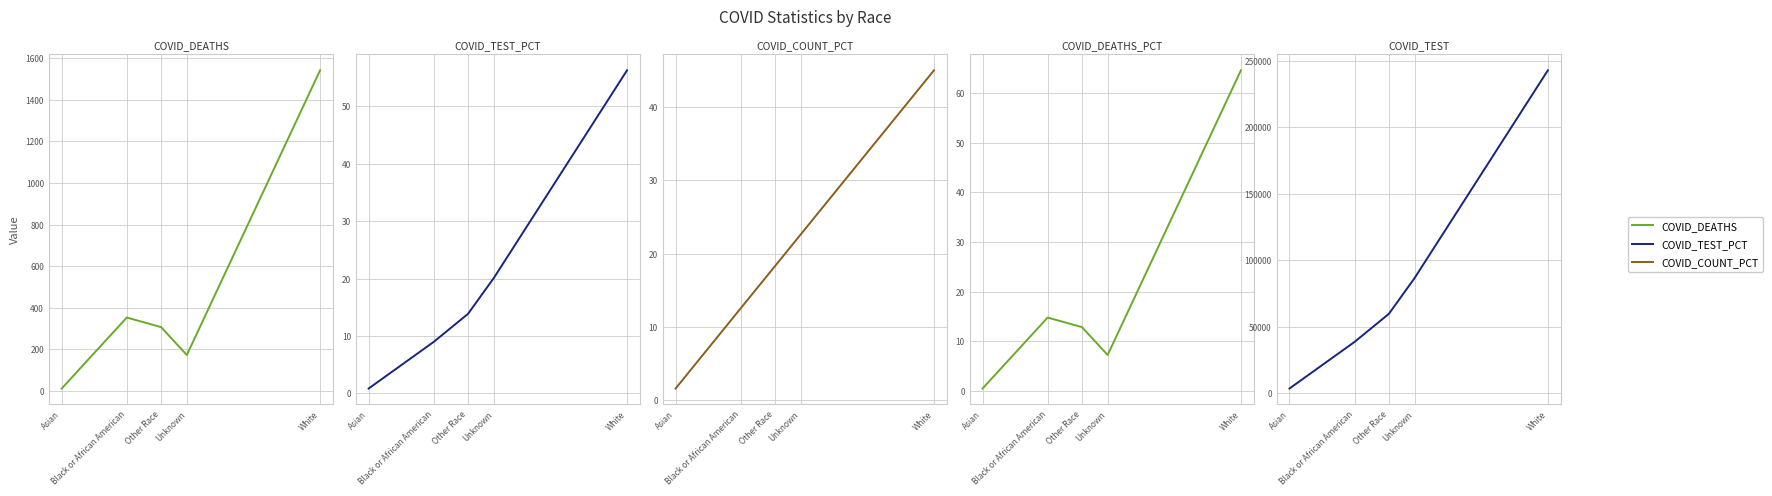

What is the average value of the COVID_TEST series?

86376.6